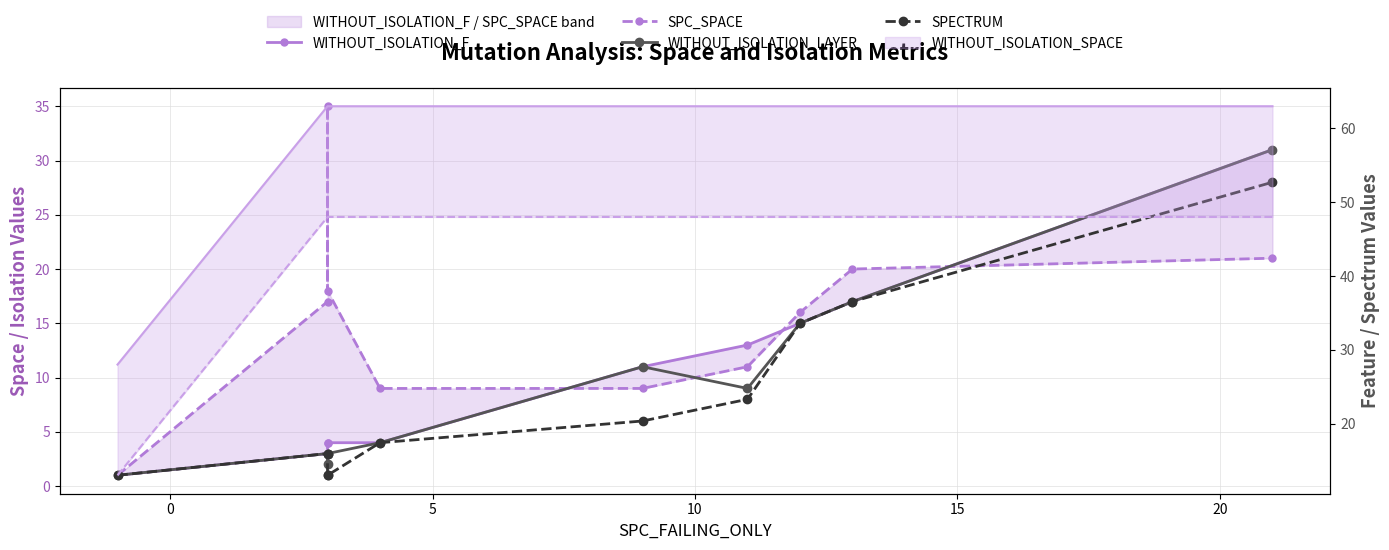

True or false: SPECTRUM and WITHOUT_ISOLATION_F cross at least once.

False